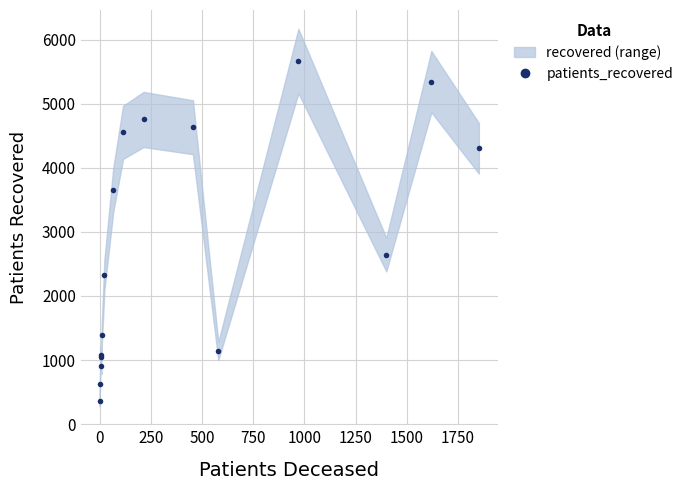

What is the value of the 11th point from the left?

4632